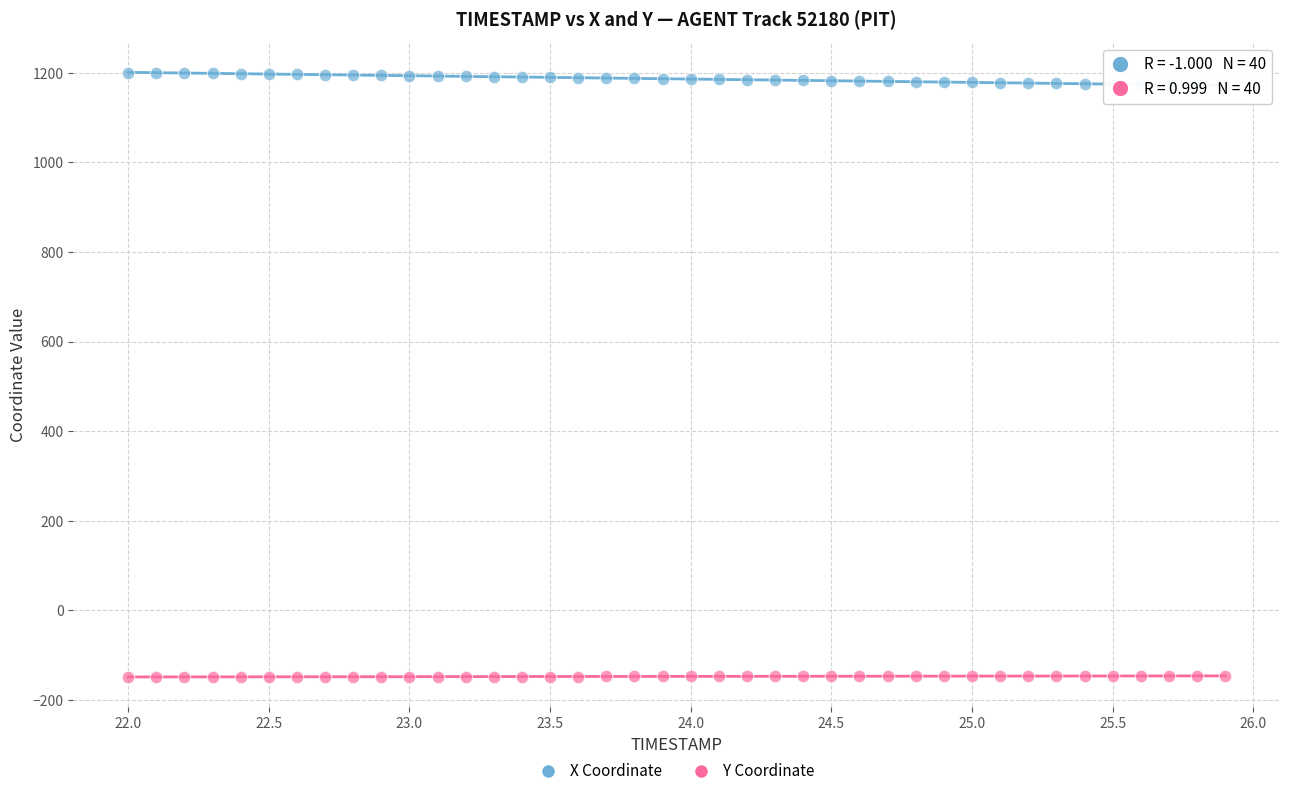

Across all data points, what is the range of X values (max minus min)?

3.9